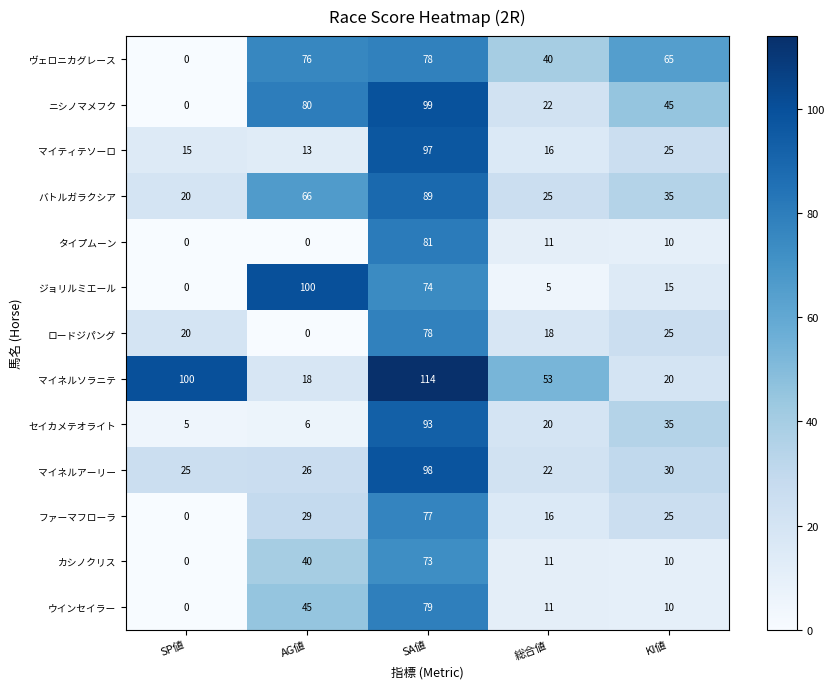

Which series changed the most between SA値 and 総合値?

マイティテソーロ